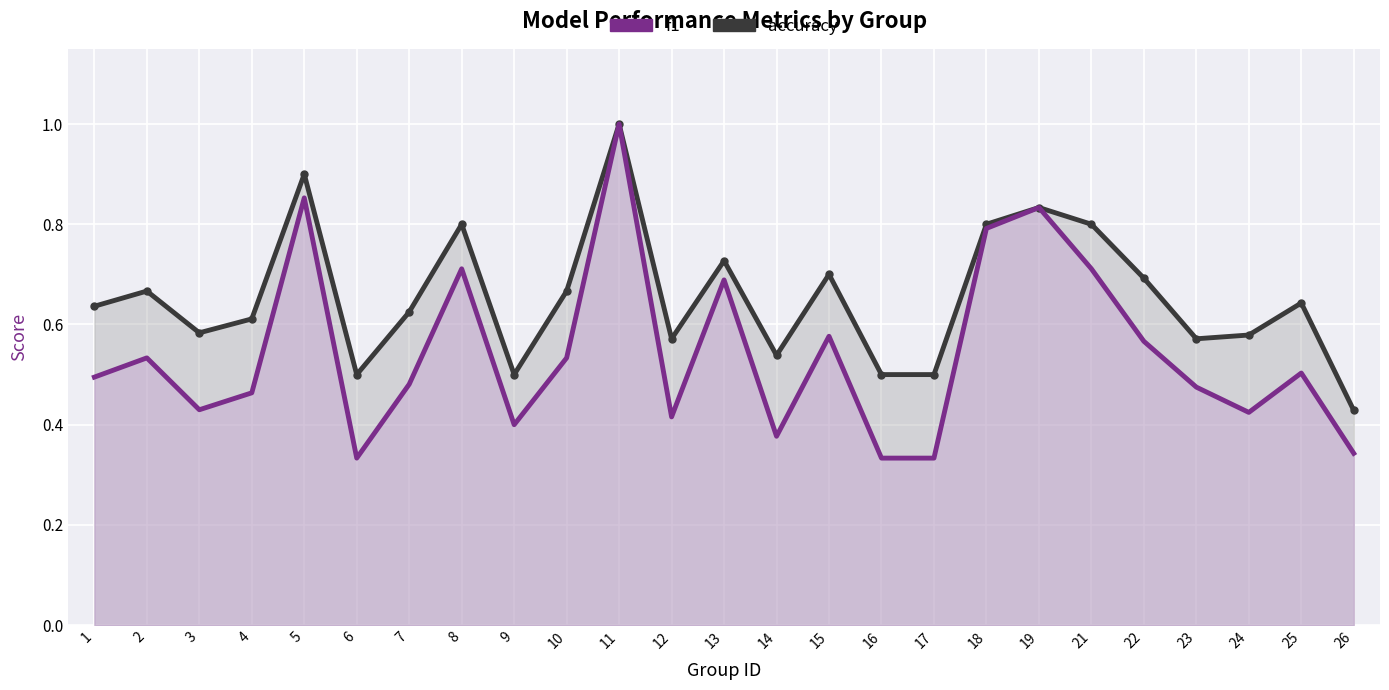

Where is accuracy nearest to the value 0?

26